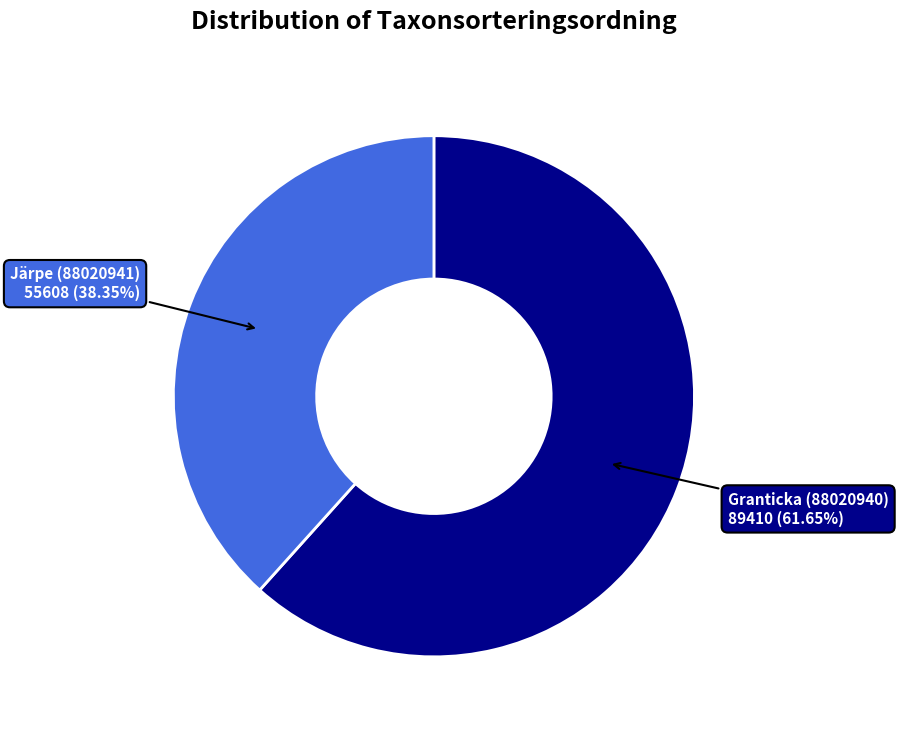

Is there any slice that represents more than half of the pie?

Yes